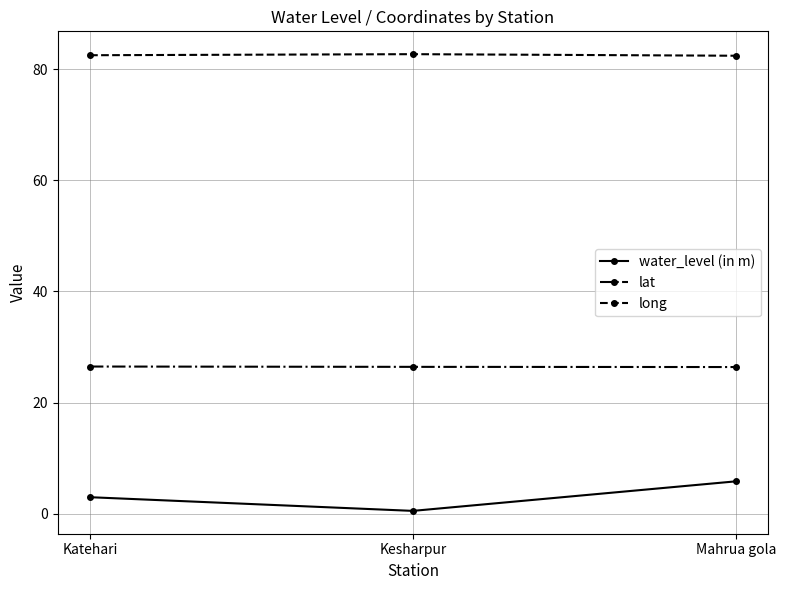

What is the difference between the maximum and minimum values in the long series?

0.3